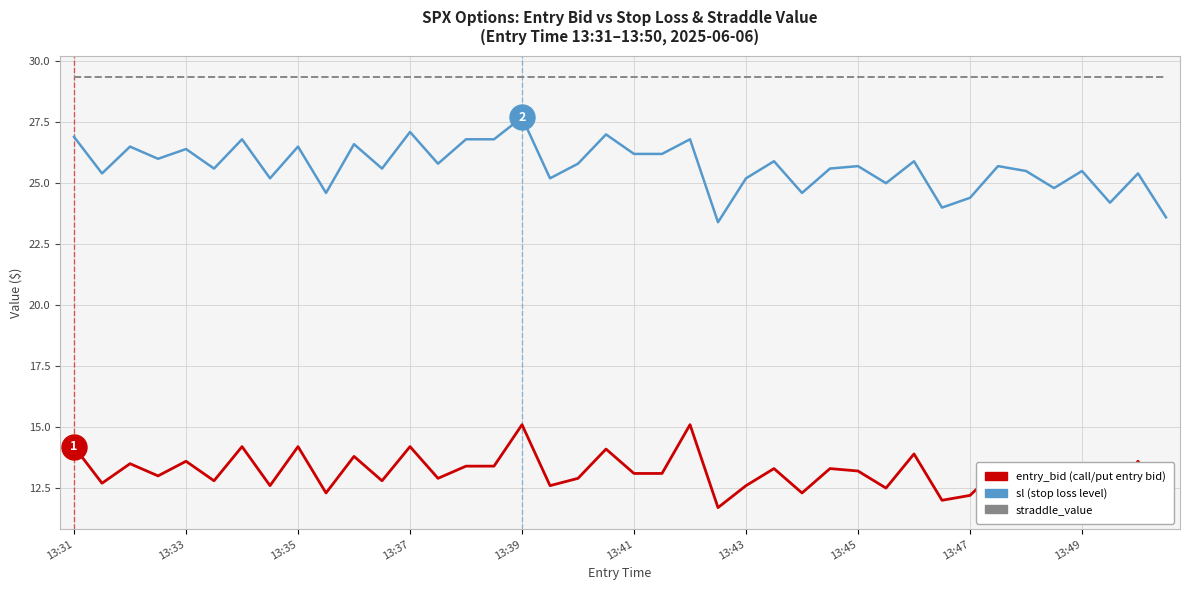

What is the maximum value shown in the chart?

29.4